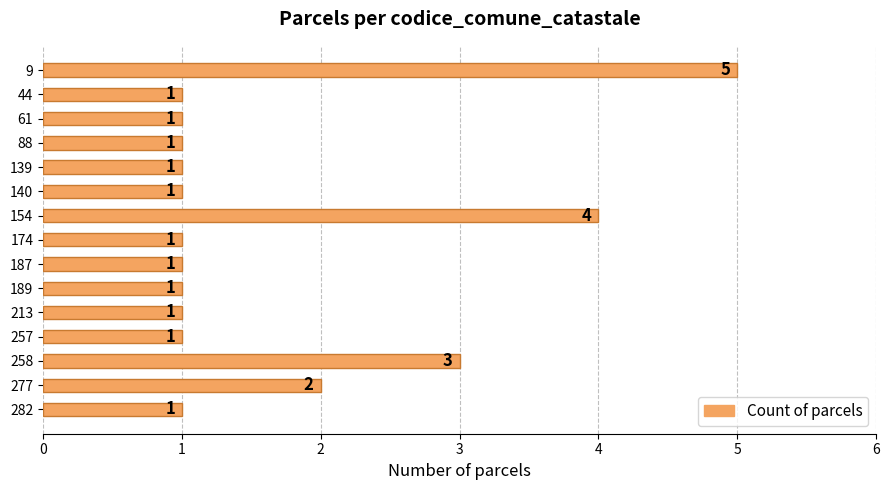

What is the difference between the maximum and minimum values?

4